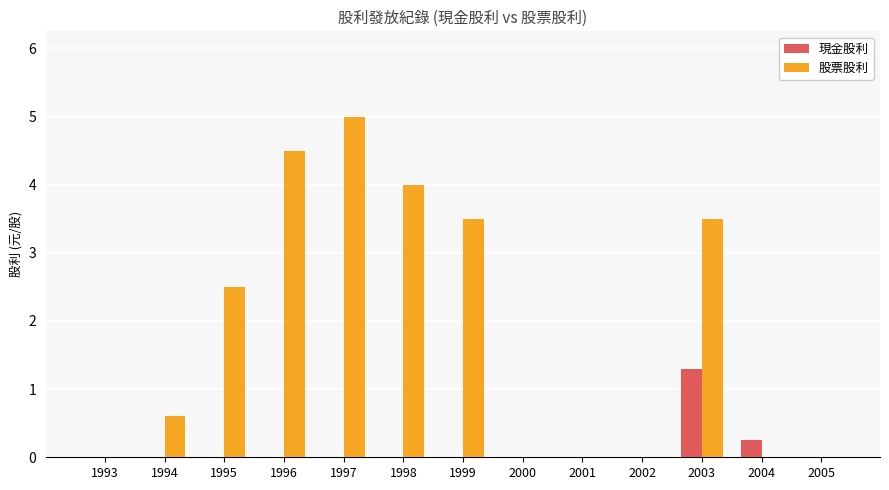

Does the chart contain stacked bars?

No